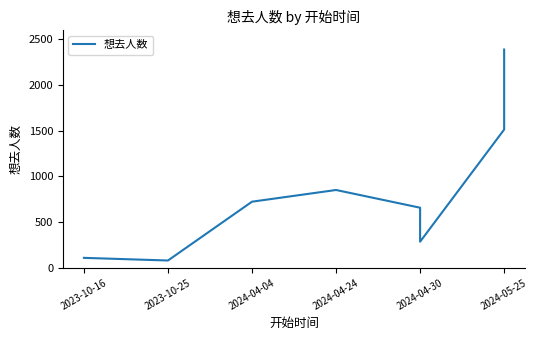

Does the chart display data point markers on the line(s)?

No